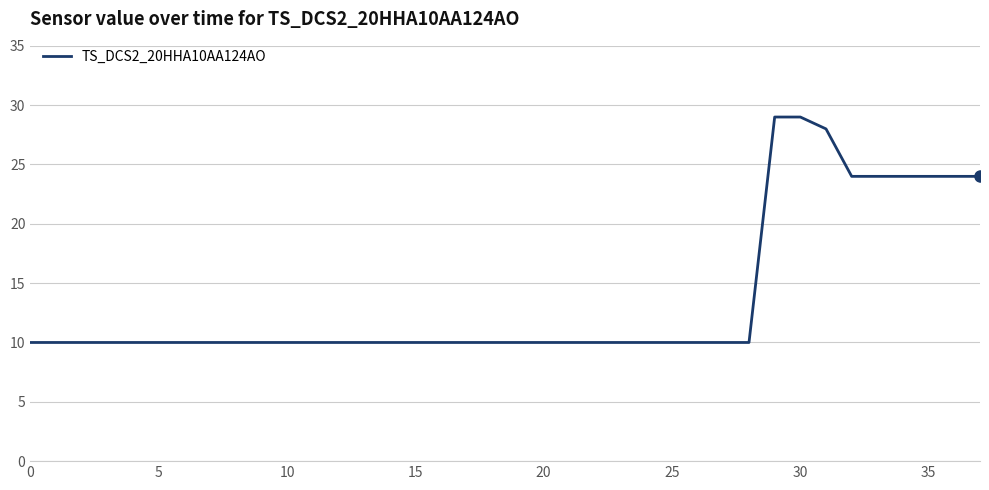

How many series are shown in this chart?

1